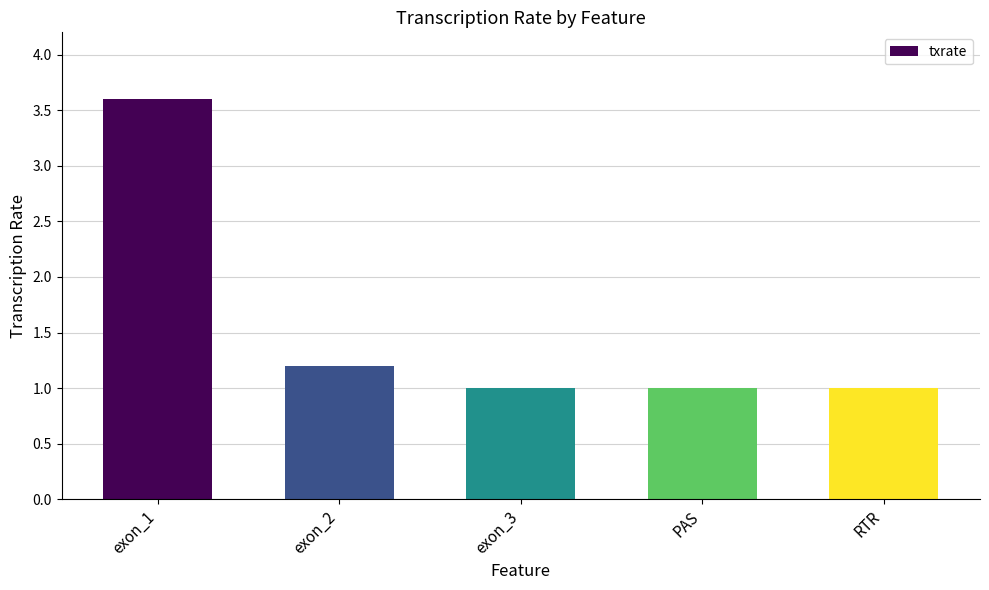

How many distinct data groups are displayed?

1